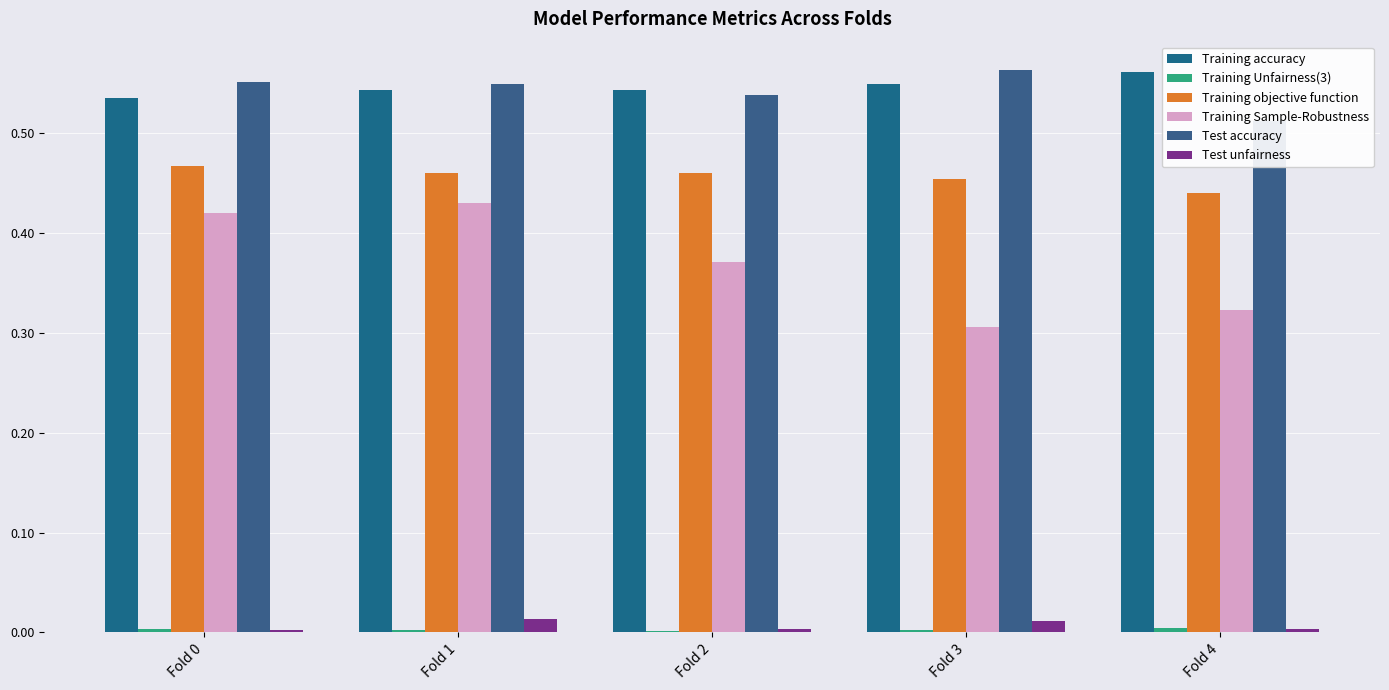

Does the chart contain any negative values?

No